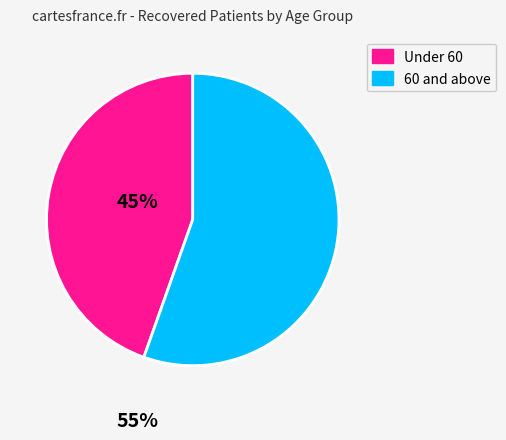

Is there any slice that represents more than half of the pie?

Yes